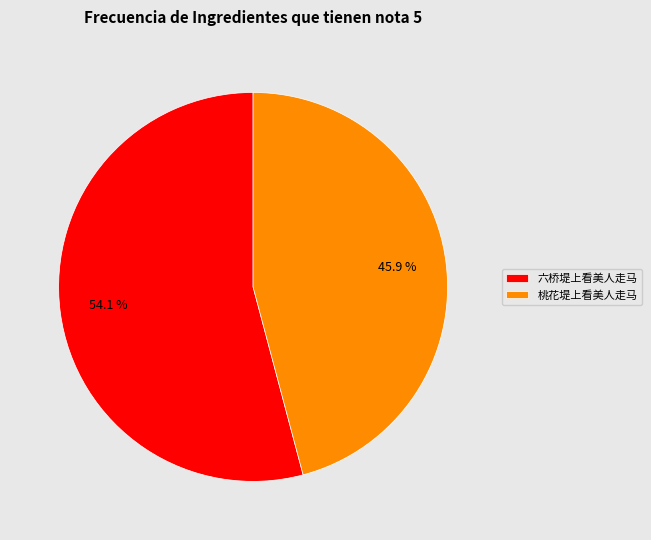

Approximately how many times larger is the value at 六桥堤上看美人走马 compared to 桃花堤上看美人走马?

1.2